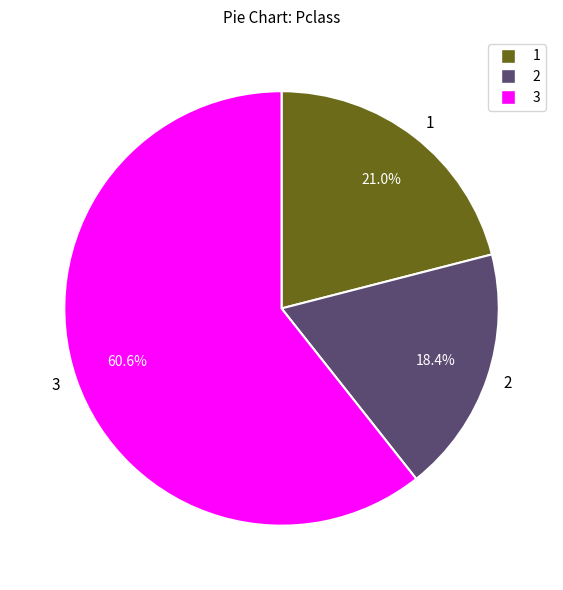

How many slices are in this pie chart?

3